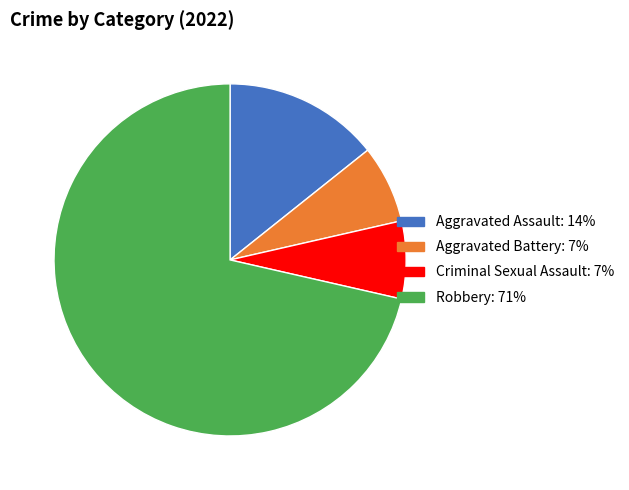

Which category has the biggest portion of the pie?

Robbery